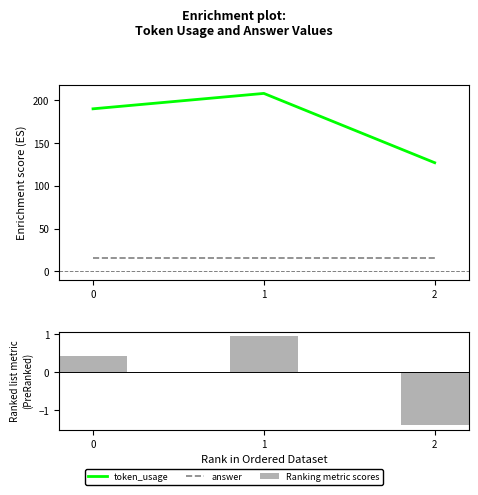

List the labels in order of answer value, largest first.

0, 1, 2